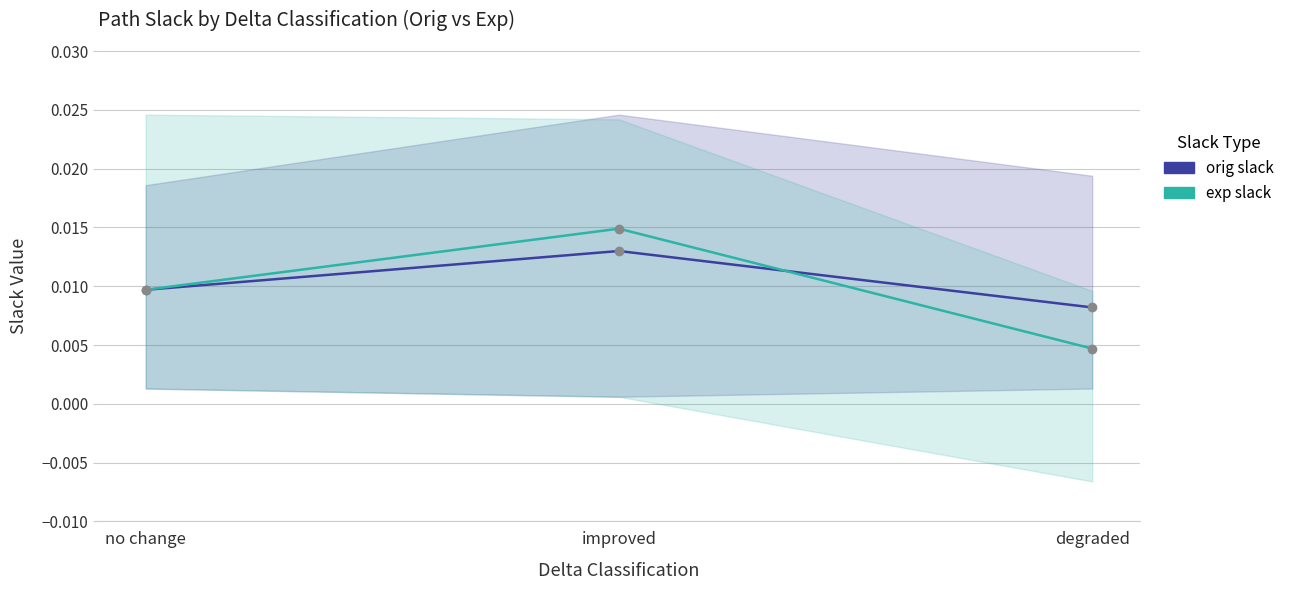

Which series changed the most between no change and improved?

exp slack